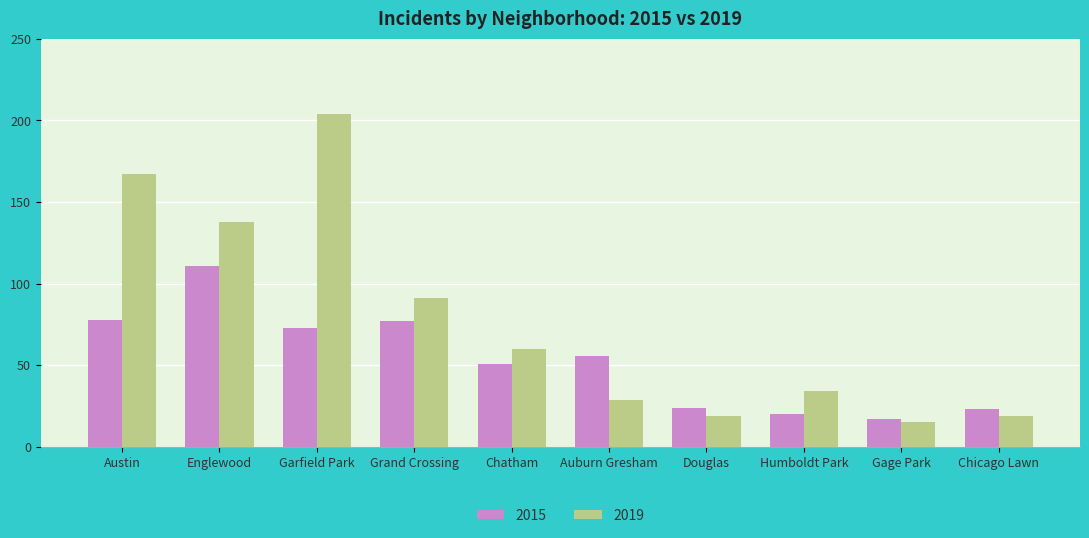

What is the approximate value of 2015 at Englewood?

111